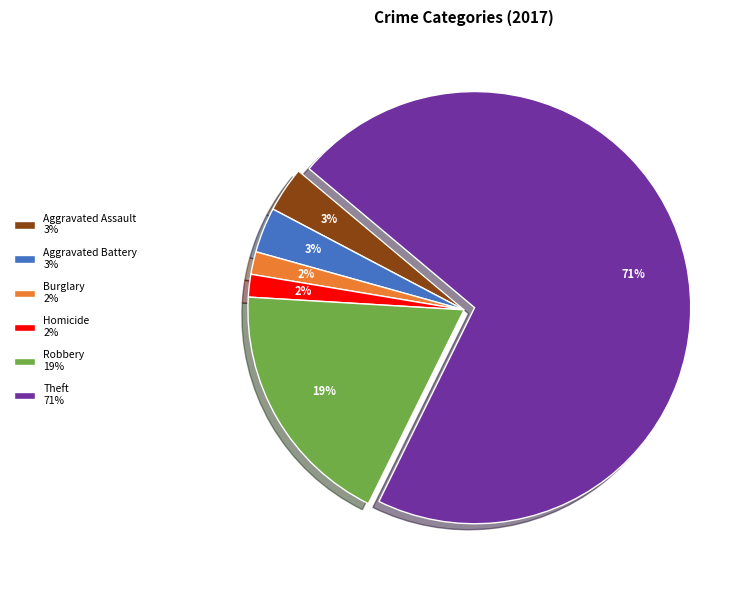

What percentage is the Aggravated Battery 3% slice, to the nearest percent?

3%